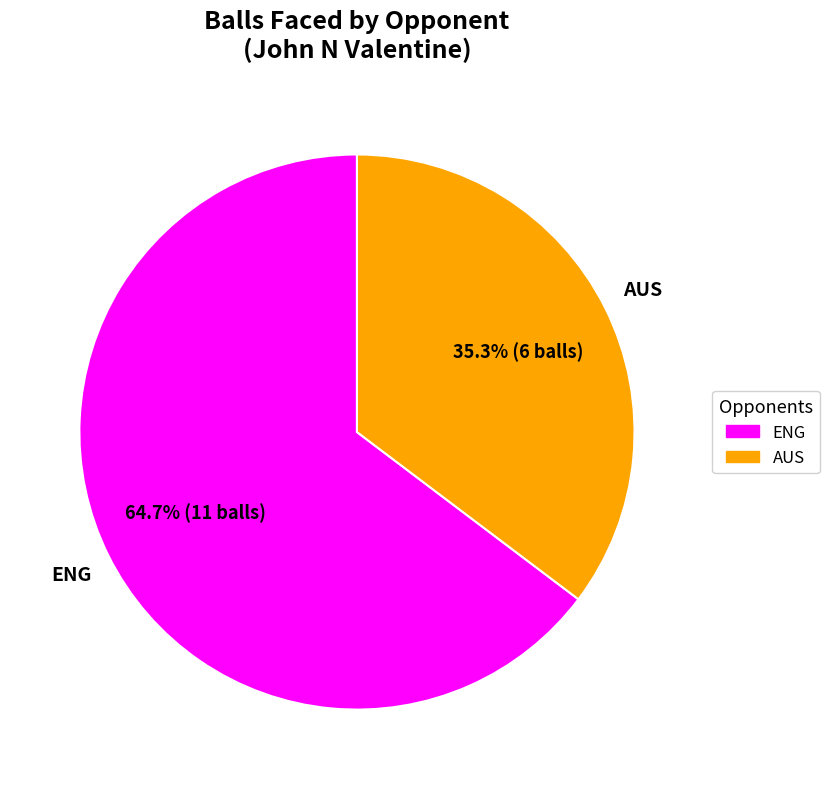

The AUS slice represents 24% of the pie. True or false?

False